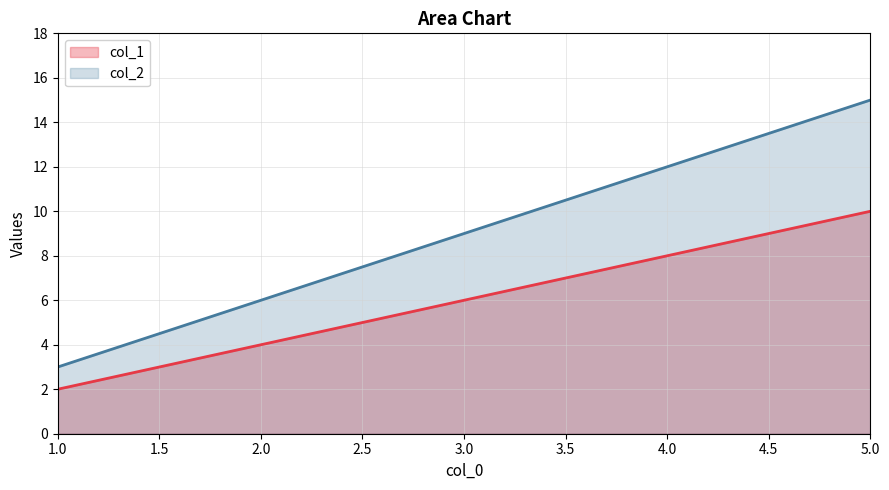

Read the col_2 value at 2.0.

6